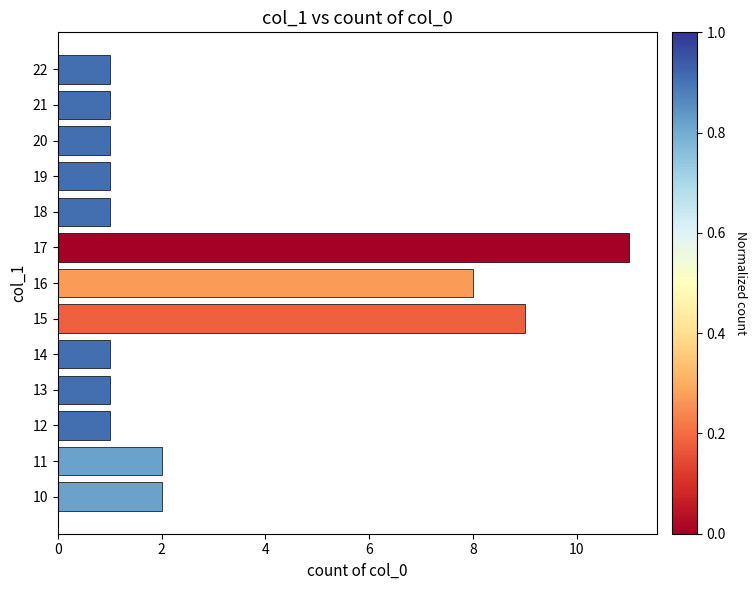

Read the value at 15.

9